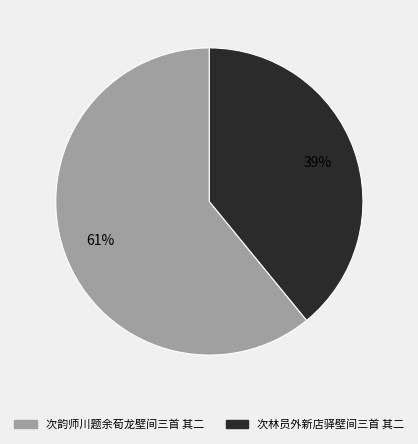

What percentage is the 次林员外新店驿壁间三首 其二 slice, to the nearest percent?

39%